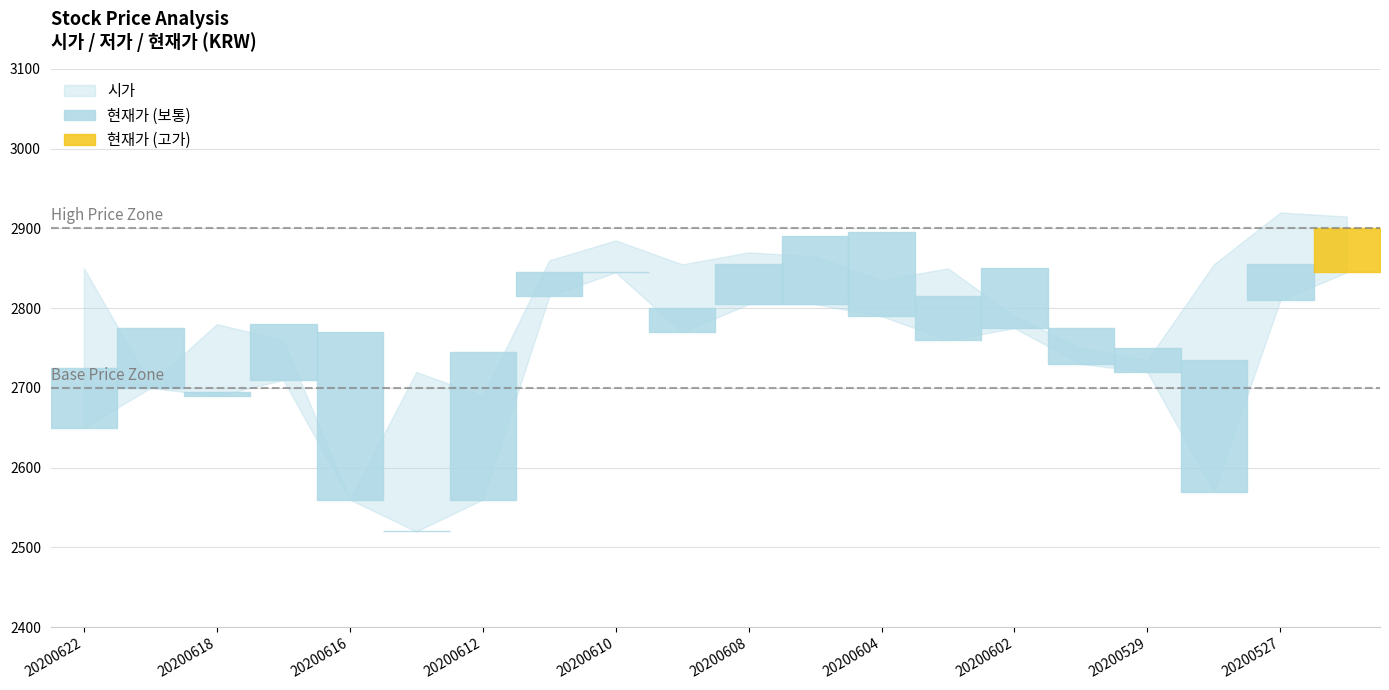

What is the minimum value shown in the chart?

2520